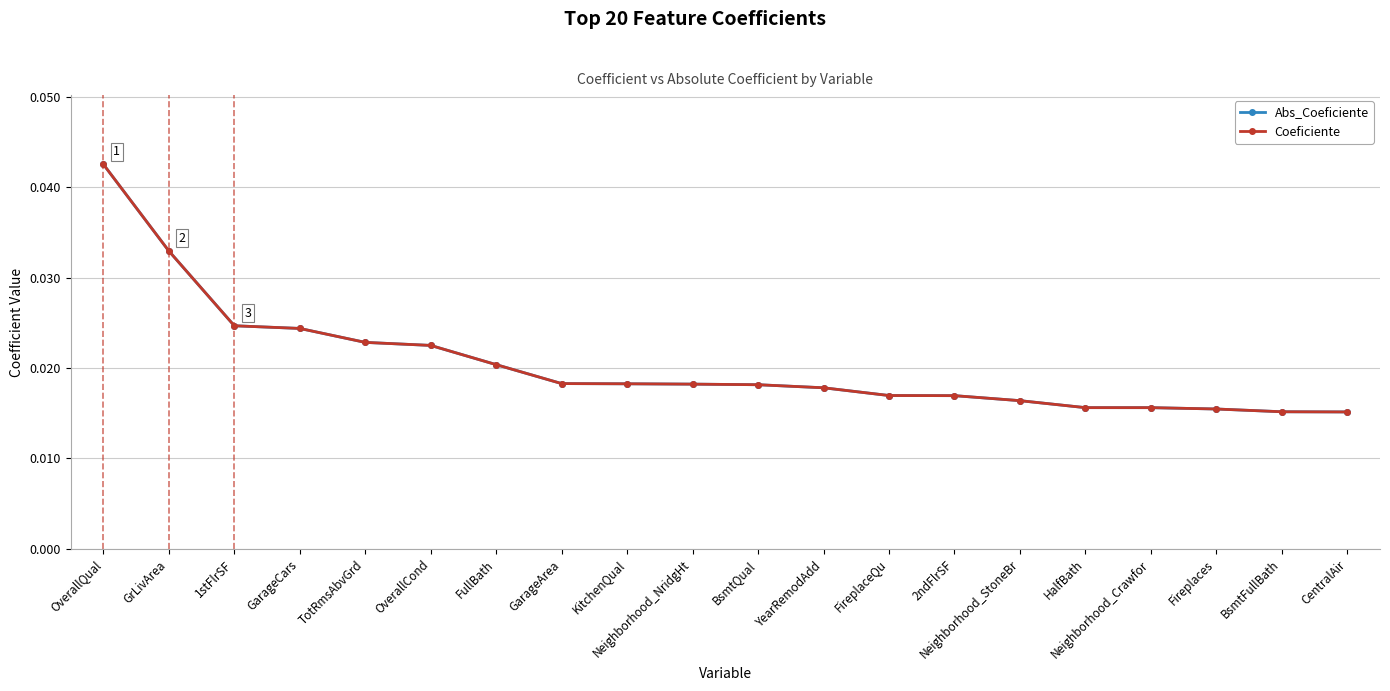

At which category is the sum across all series the highest?

OverallQual